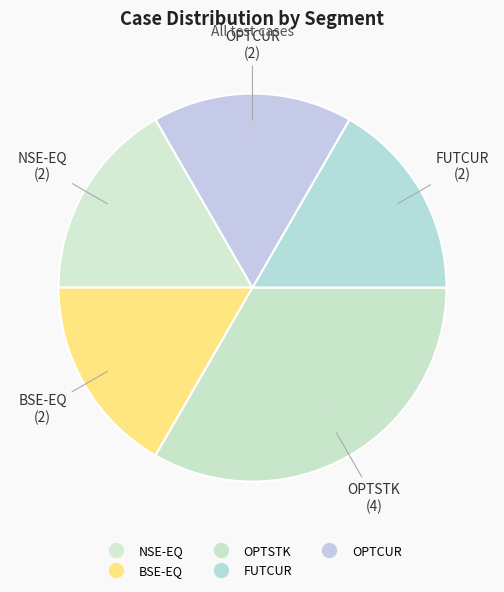

How many slices are in this pie chart?

5